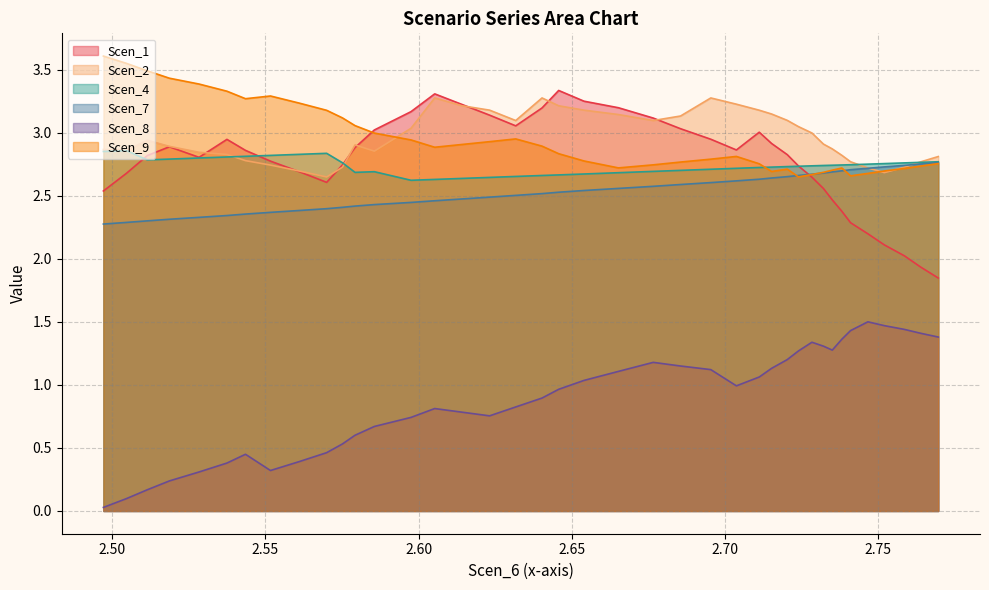

Count the number of categories in the chart.

40